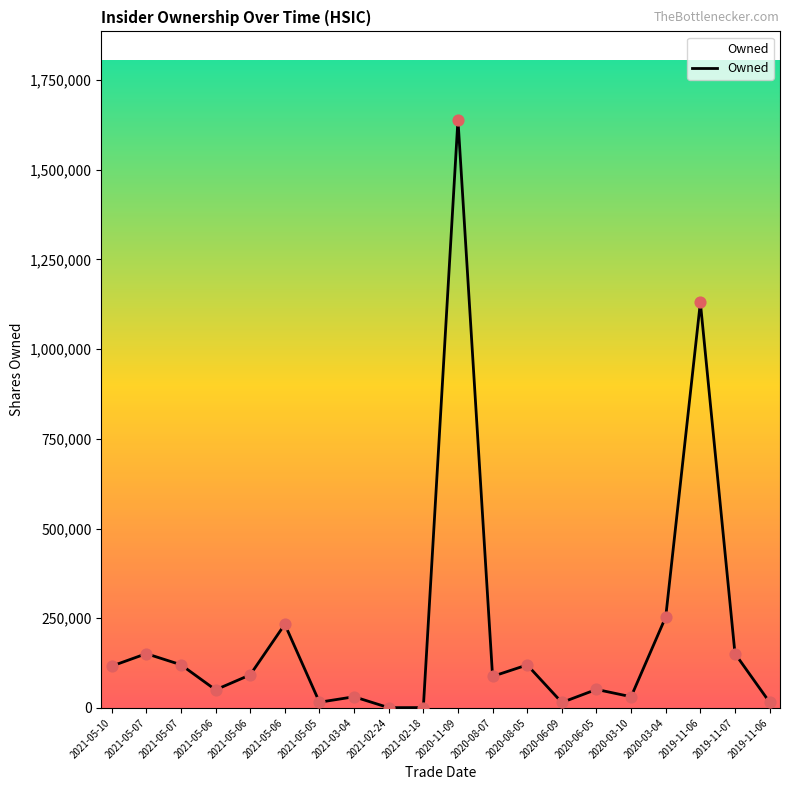

What is the change in value from 2021-05-06 to 2020-06-05?

-181615